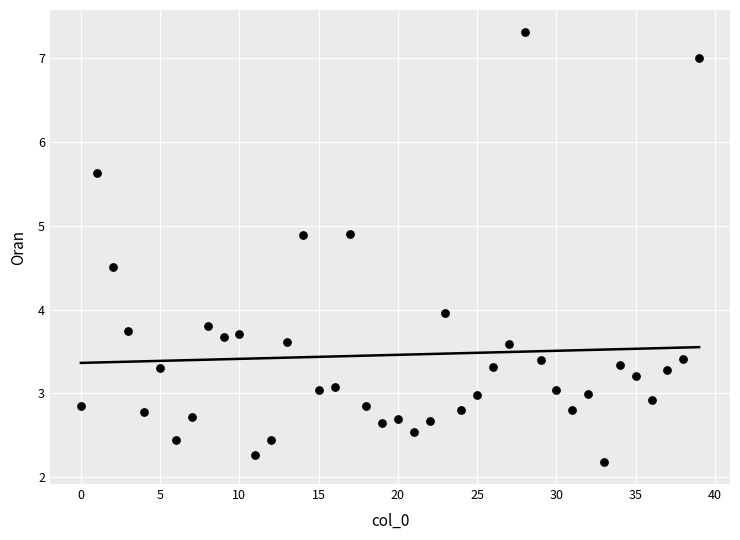

What is the range of Y values (max minus min)?

5.1